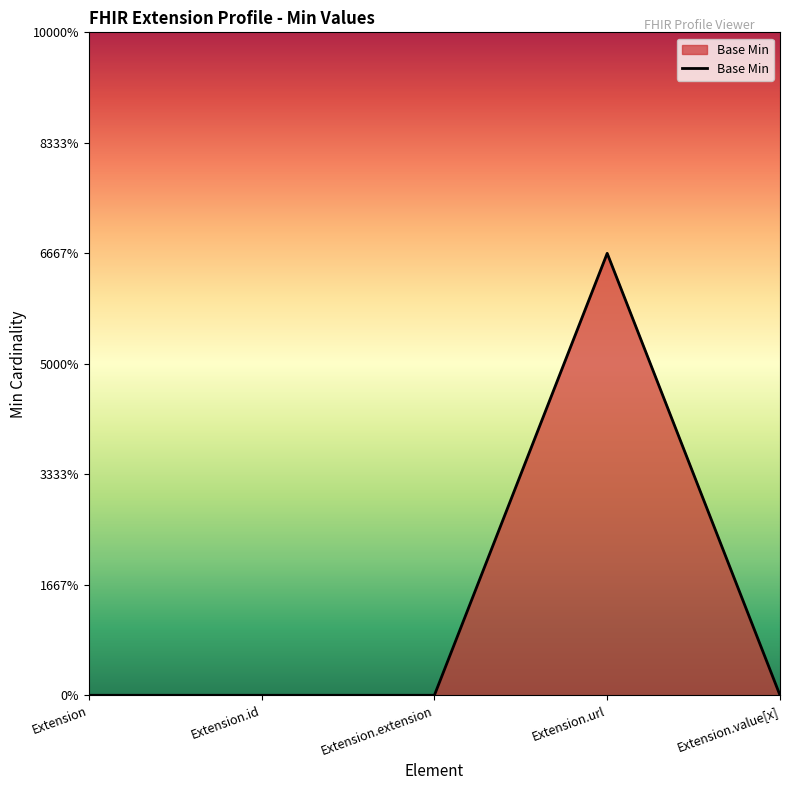

Reading left to right, extract all data points from this chart.

0	0	0	1	0